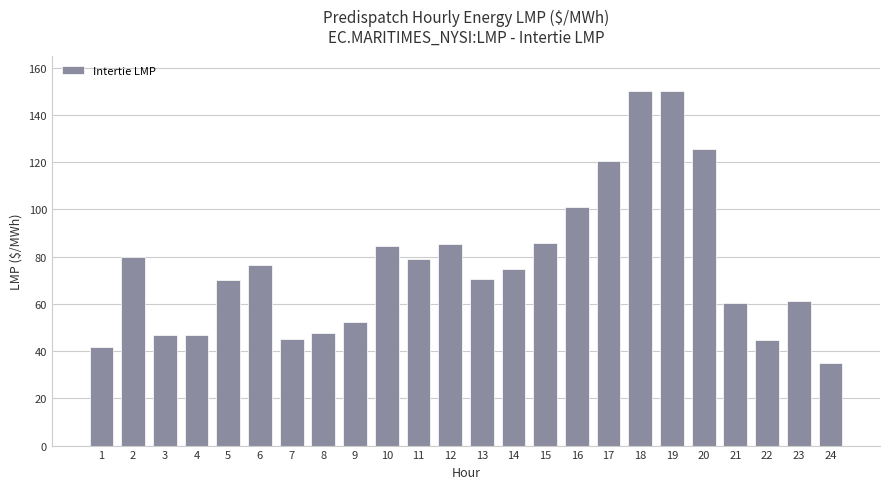

What is the value of the 11th bar from the left?

79.0